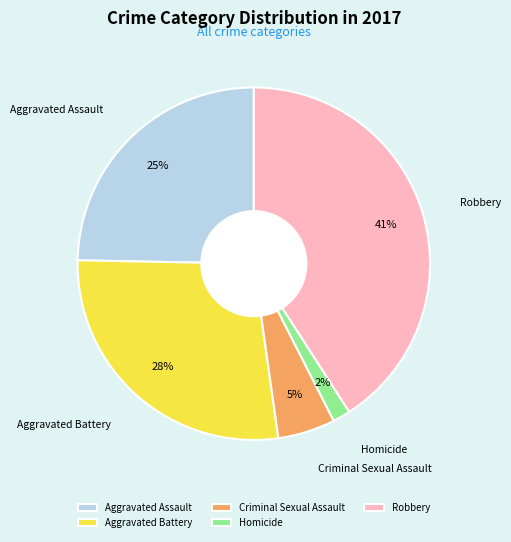

To the nearest percent, what is the combined percentage of Robbery and Aggravated Battery?

68%